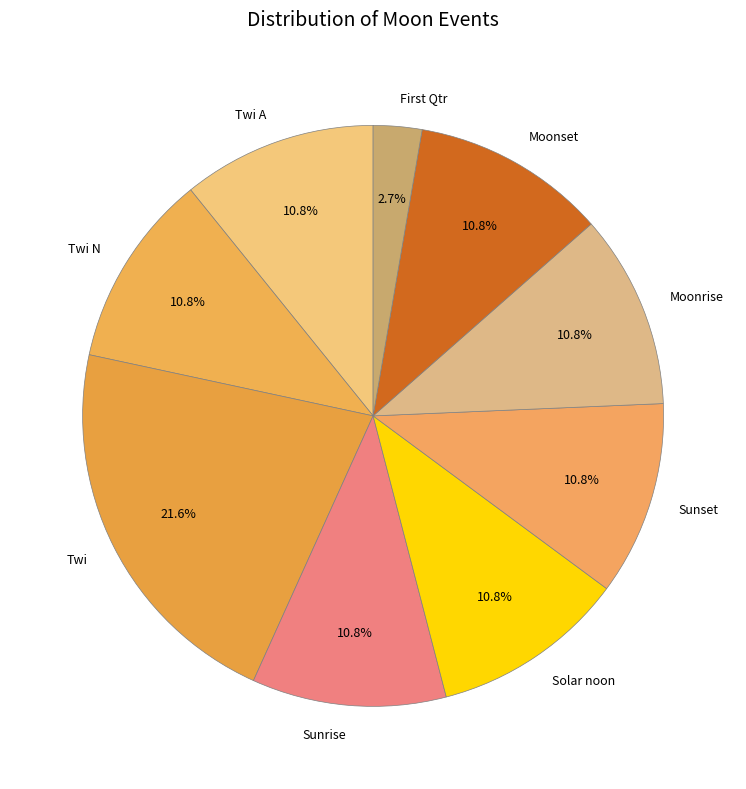

Which category has the biggest portion of the pie?

Twi